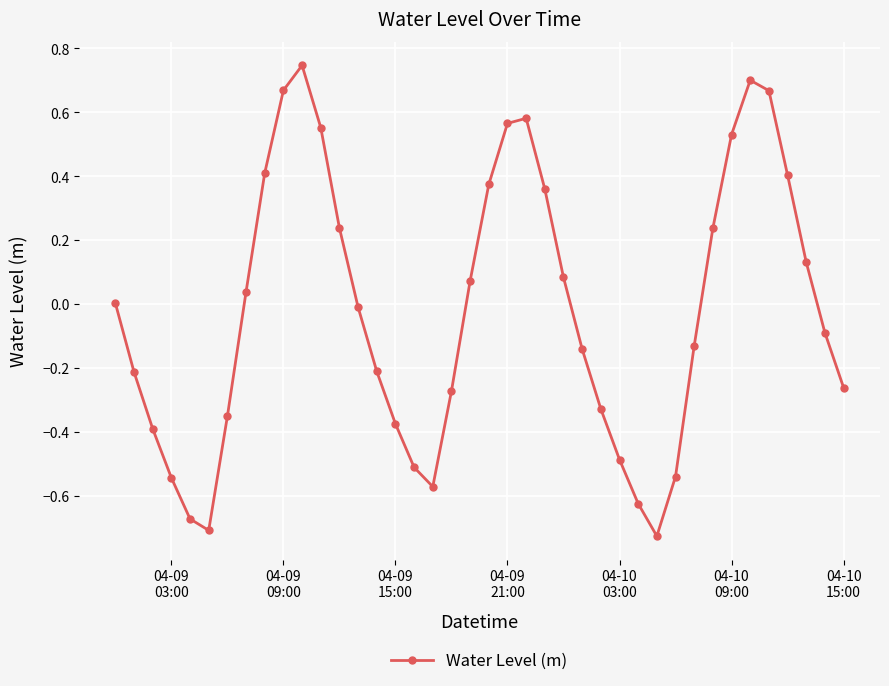

Does the chart display data point markers on the line(s)?

Yes